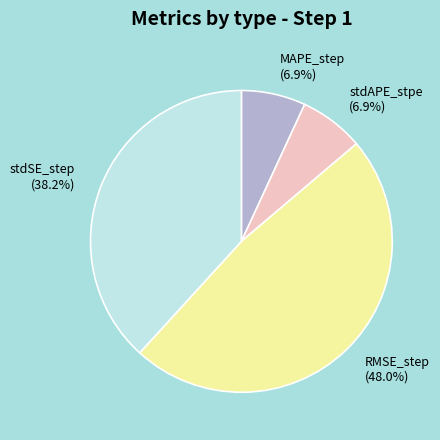

To the nearest percent, what is the combined percentage of stdSE_step and stdAPE_stpe?

45%